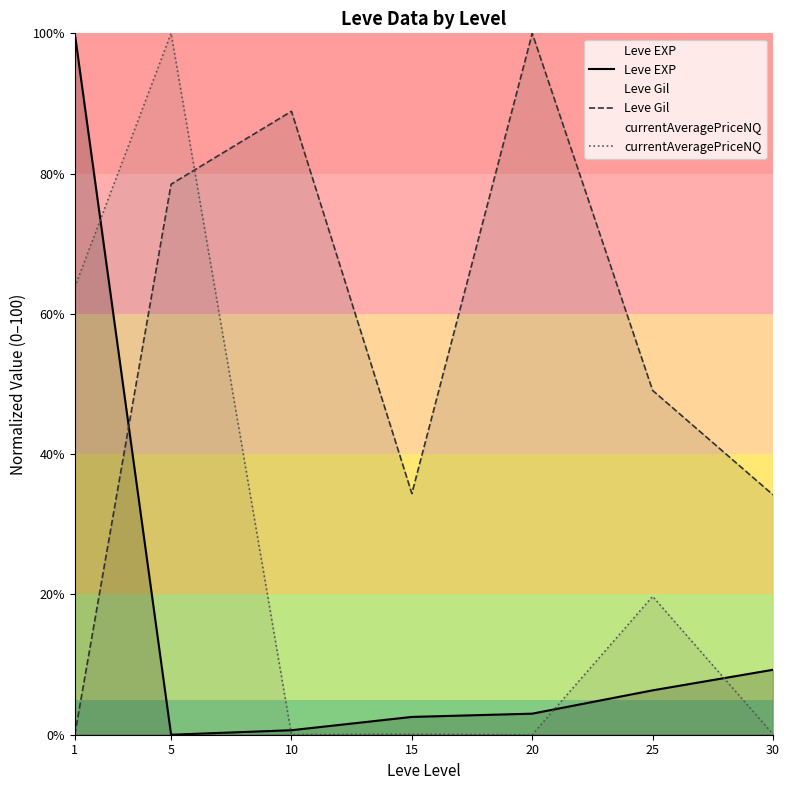

Rank the categories by Leve Gil value from lowest to highest.

1, 30, 15, 25, 5, 10, 20